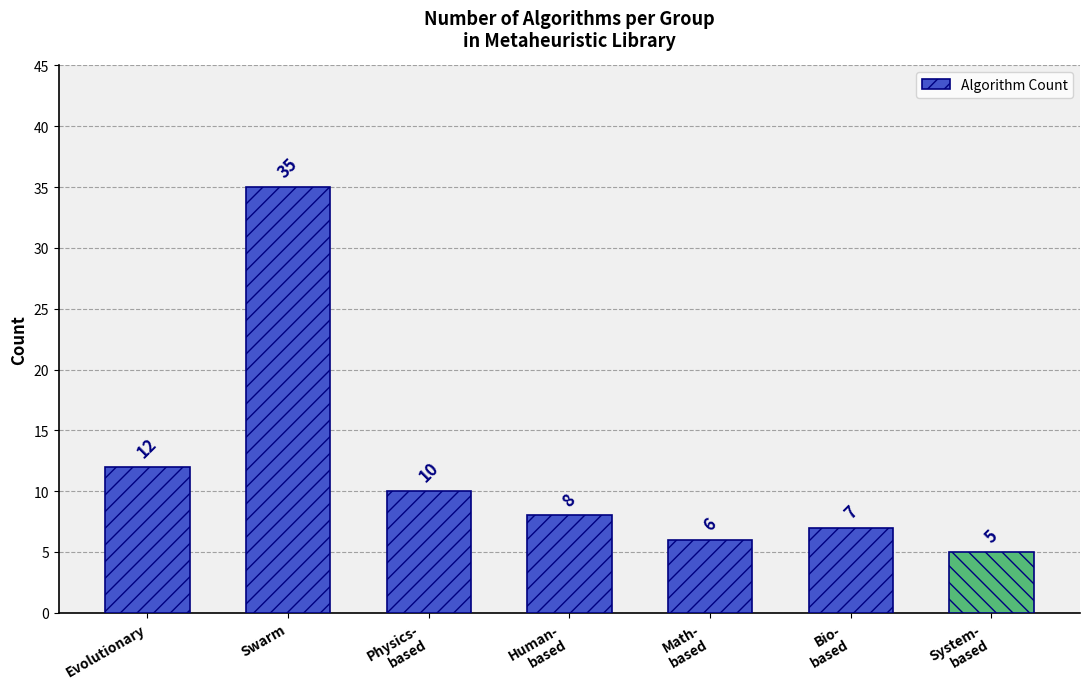

What is the value of the 1st bar from the left?

12